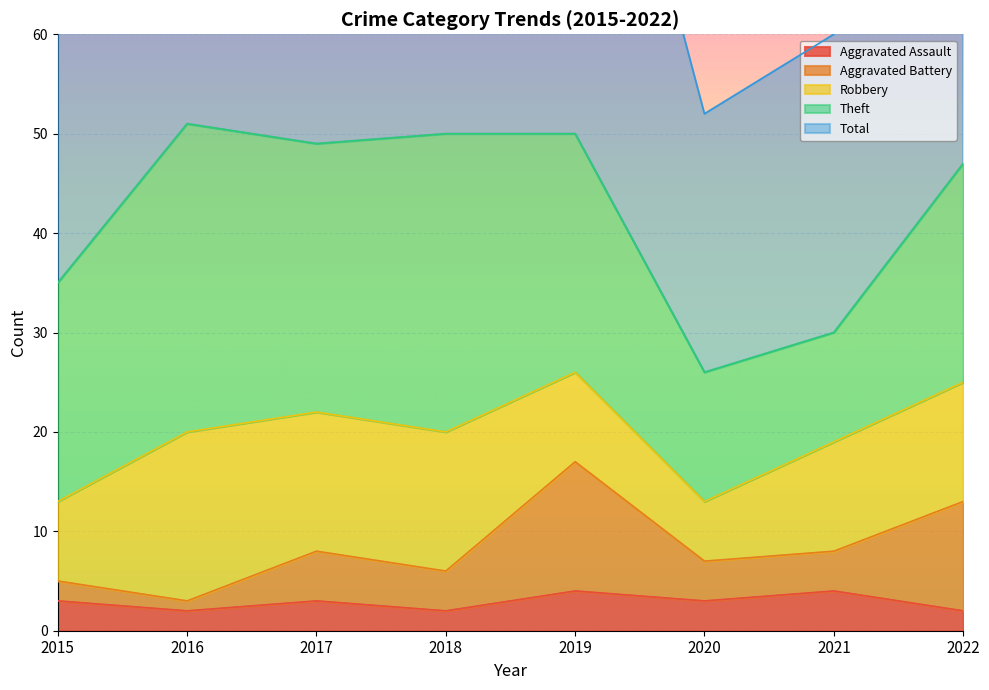

How many data points in Aggravated Assault are less than 3?

3